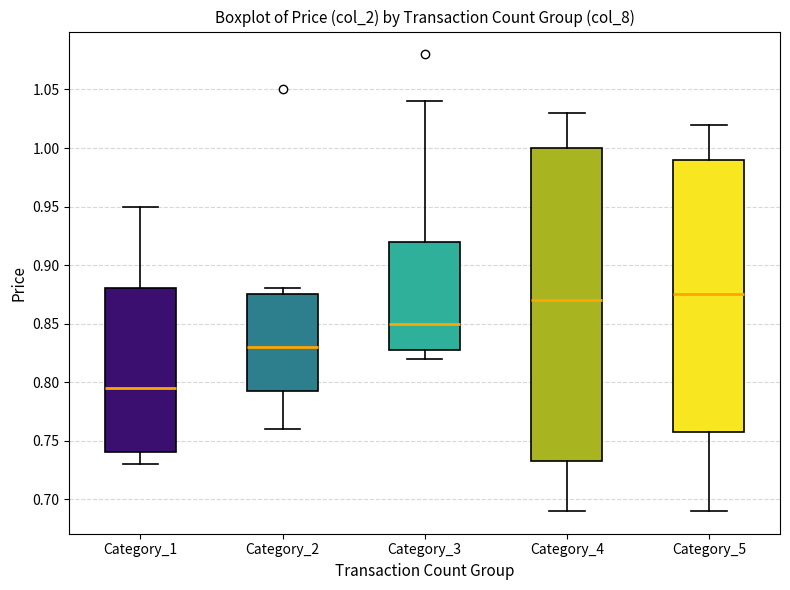

Reading left to right, read every box against the y-axis: the position of its median line, the range the box covers, and the ends of its whiskers. The values are not printed on the chart, so give them approximately, as read against the axis.

Category_1: median 0.795, box 0.740 to 0.880, whiskers 0.730 to 0.950
Category_2: median 0.830, box 0.795 to 0.875, whiskers 0.760 to 0.880
Category_3: median 0.850, box 0.830 to 0.920, whiskers 0.820 to 1.040
Category_4: median 0.870, box 0.735 to 1.000, whiskers 0.690 to 1.030
Category_5: median 0.875, box 0.760 to 0.990, whiskers 0.690 to 1.020